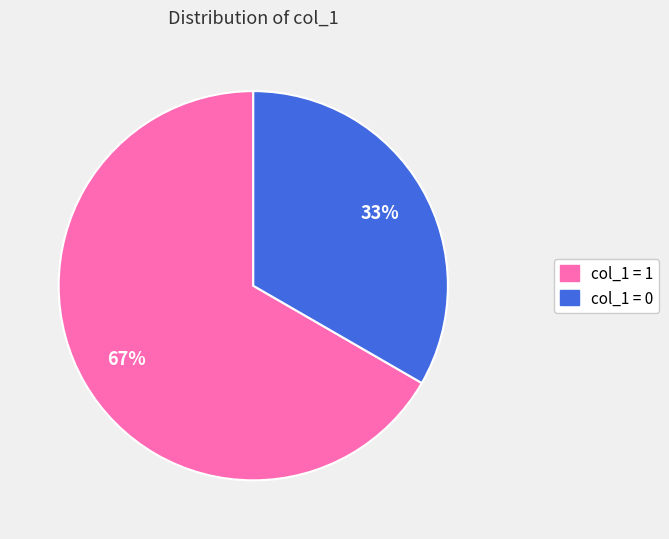

To the nearest percent, what is the average slice percentage?

50%